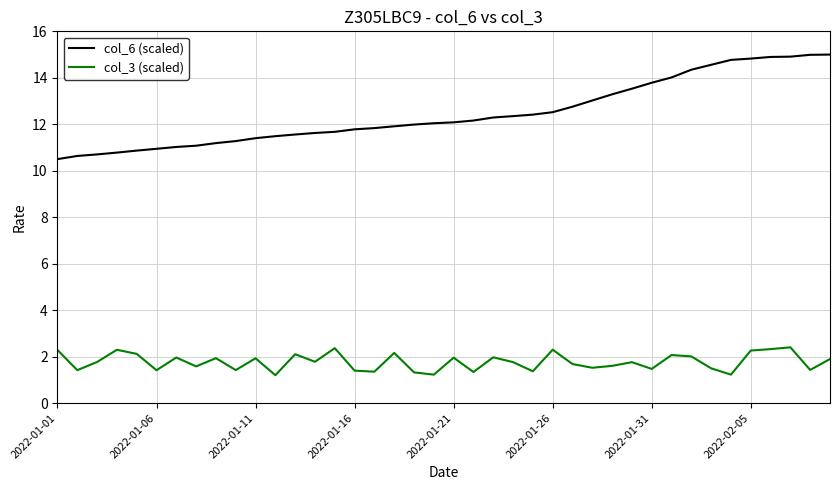

True or false: col_3 (scaled) and col_6 (scaled) cross at least once.

False